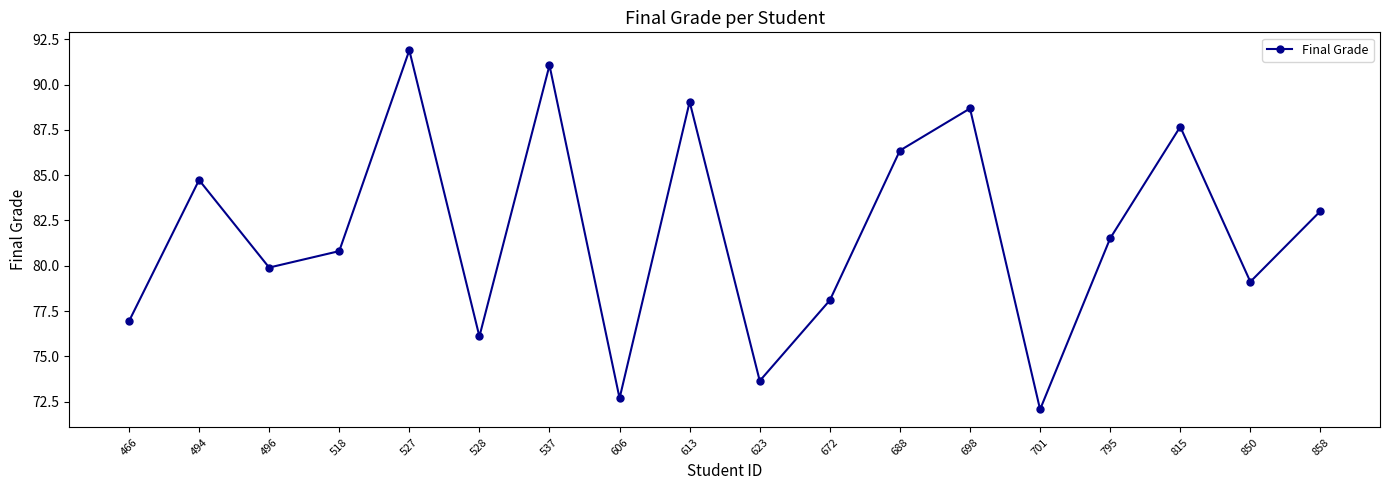

Reading left to right, extract all data points from this chart.

76.9	84.7	79.9	80.8	91.9	76.1	91.1	72.7	89.1	73.6	78.1	86.4	88.7	72.1	81.5	87.7	79.1	83.0